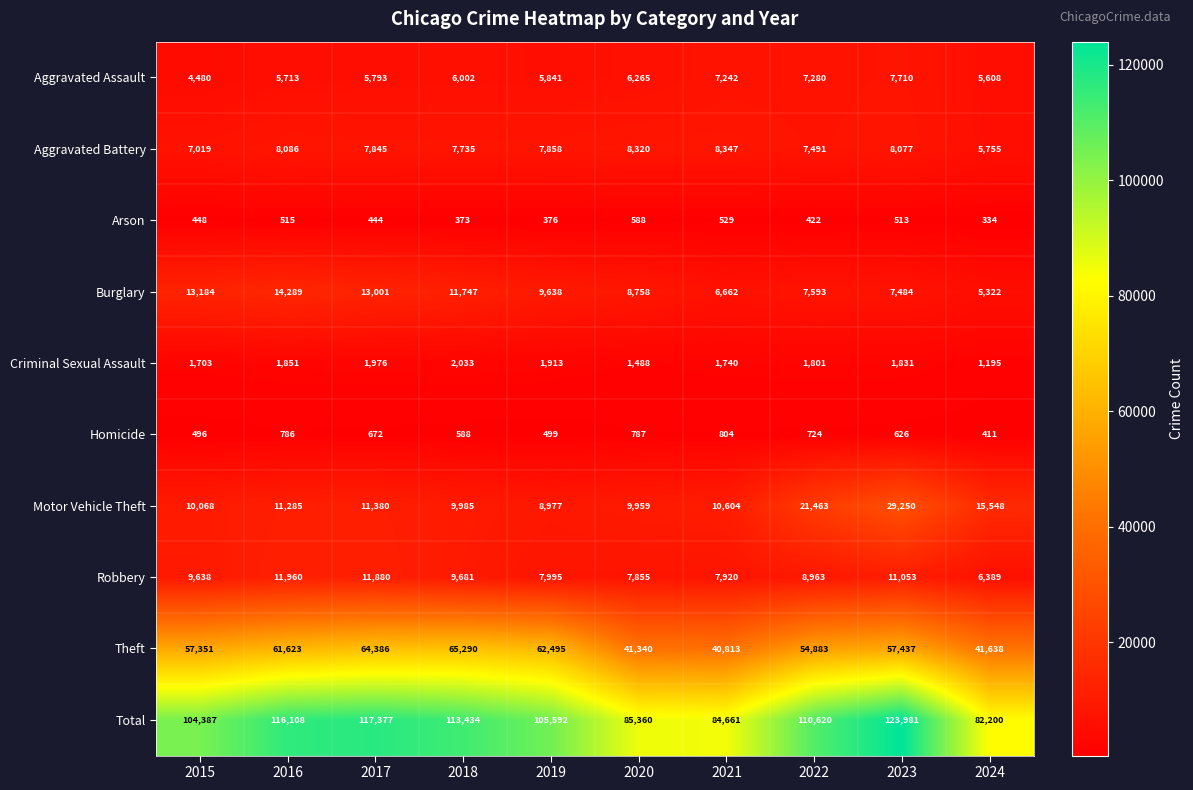

What is the maximum value for Total?

123981